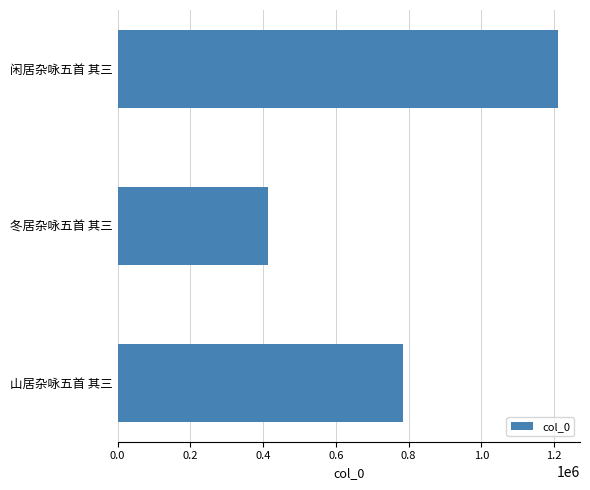

Reading top to bottom, what are all the values shown in this chart?

1210598	413968	784357